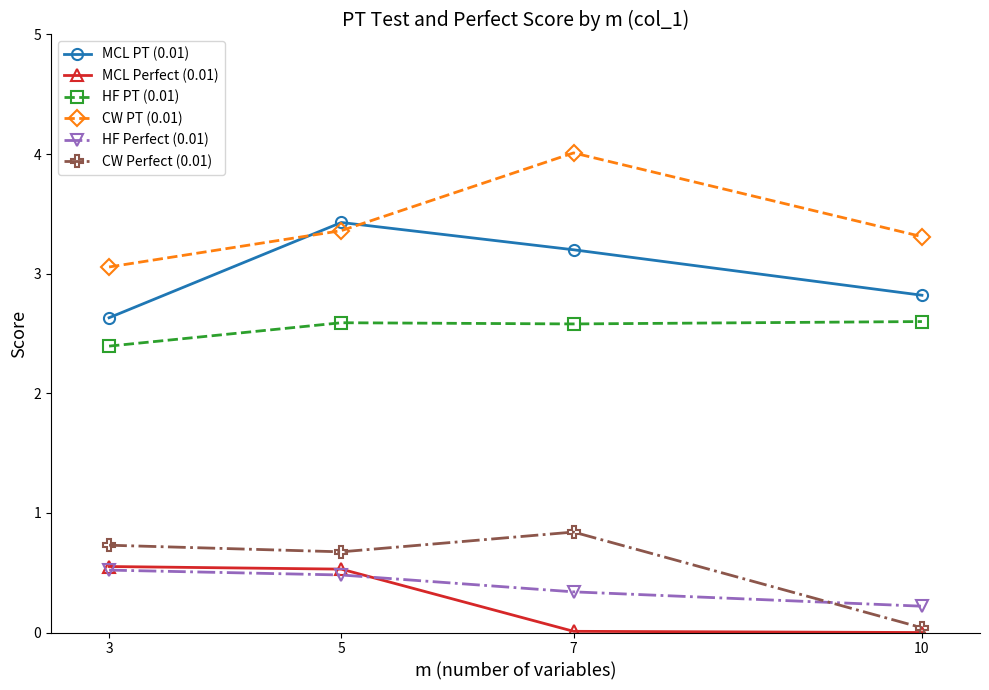

What is the difference between the maximum and minimum values in the MCL Perfect (0.01) series?

0.6